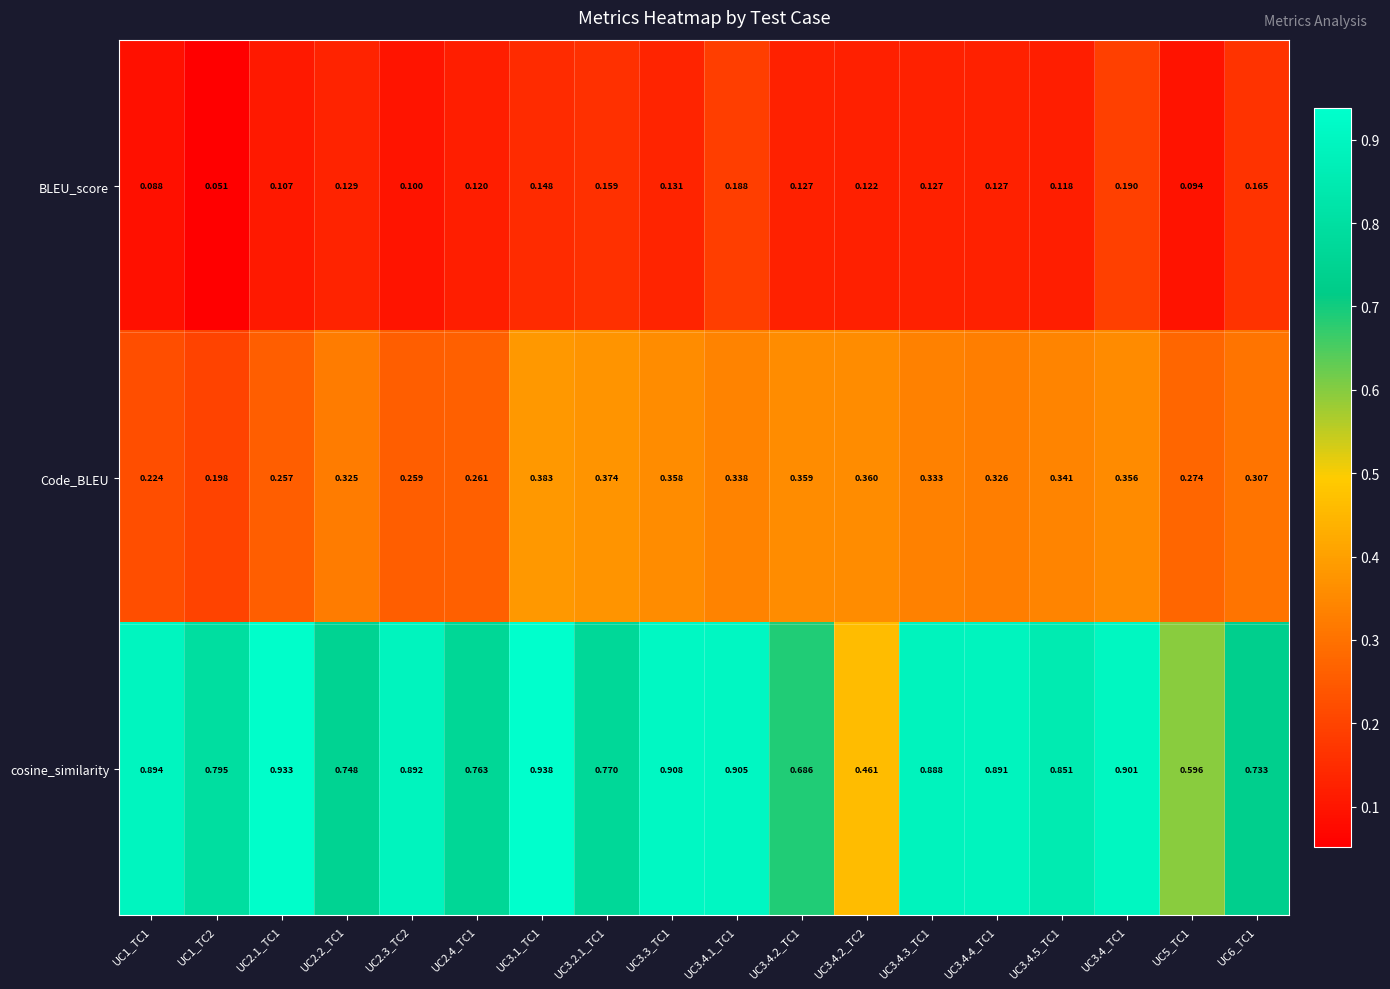

Which series changed the most between UC2.2_TC1 and UC3.4.2_TC2?

cosine_similarity